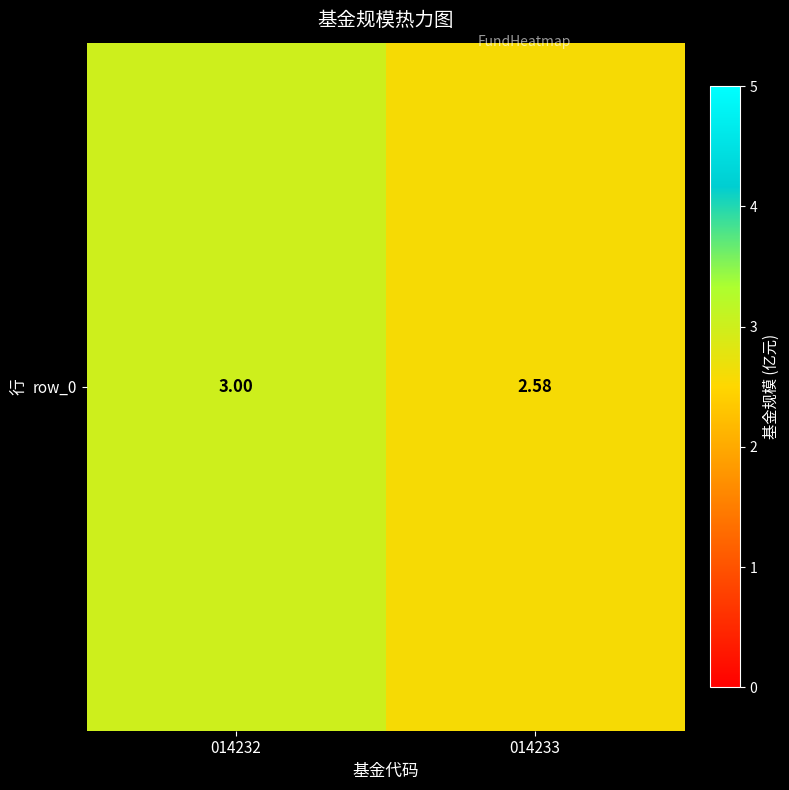

The chart shows a value of 3.0 at 014232. True or false?

True